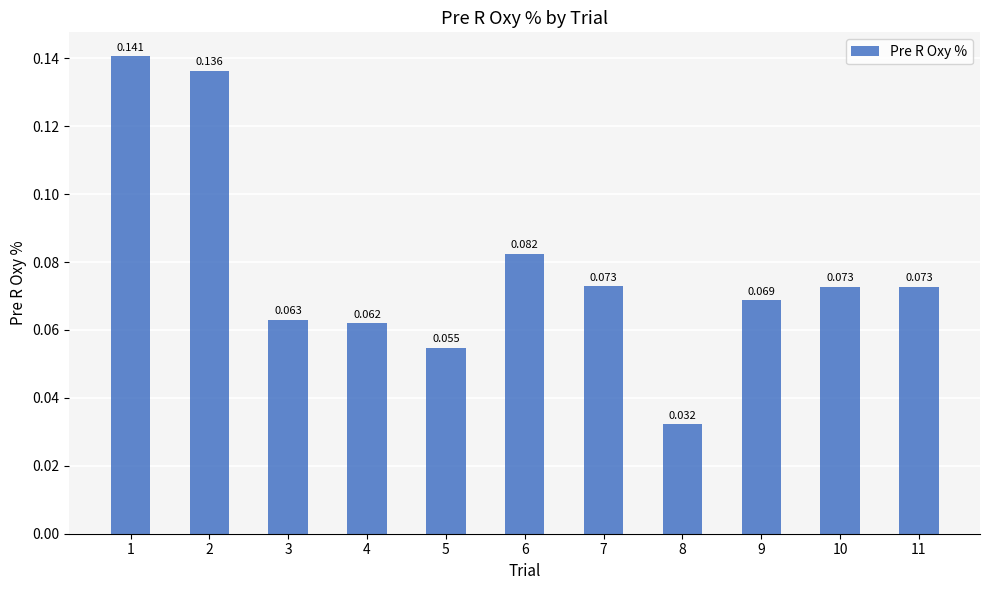

How many bars are there in total?

11